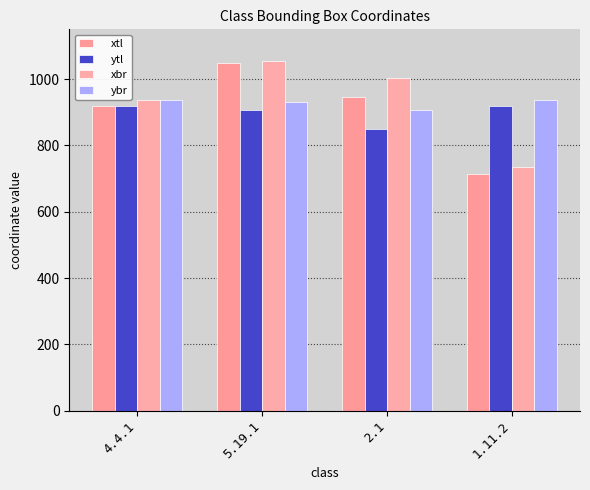

Which has a higher value, 5.19.1 or 4.4.1?

5.19.1